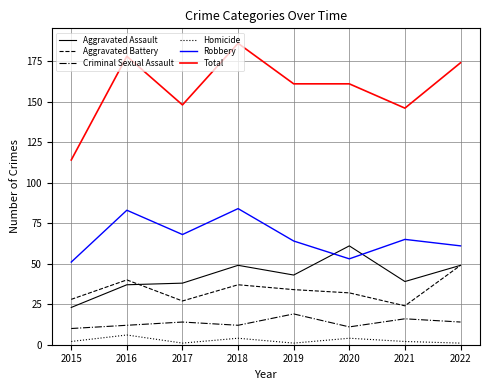

What is the spread (max minus min) of values at 2018?

182